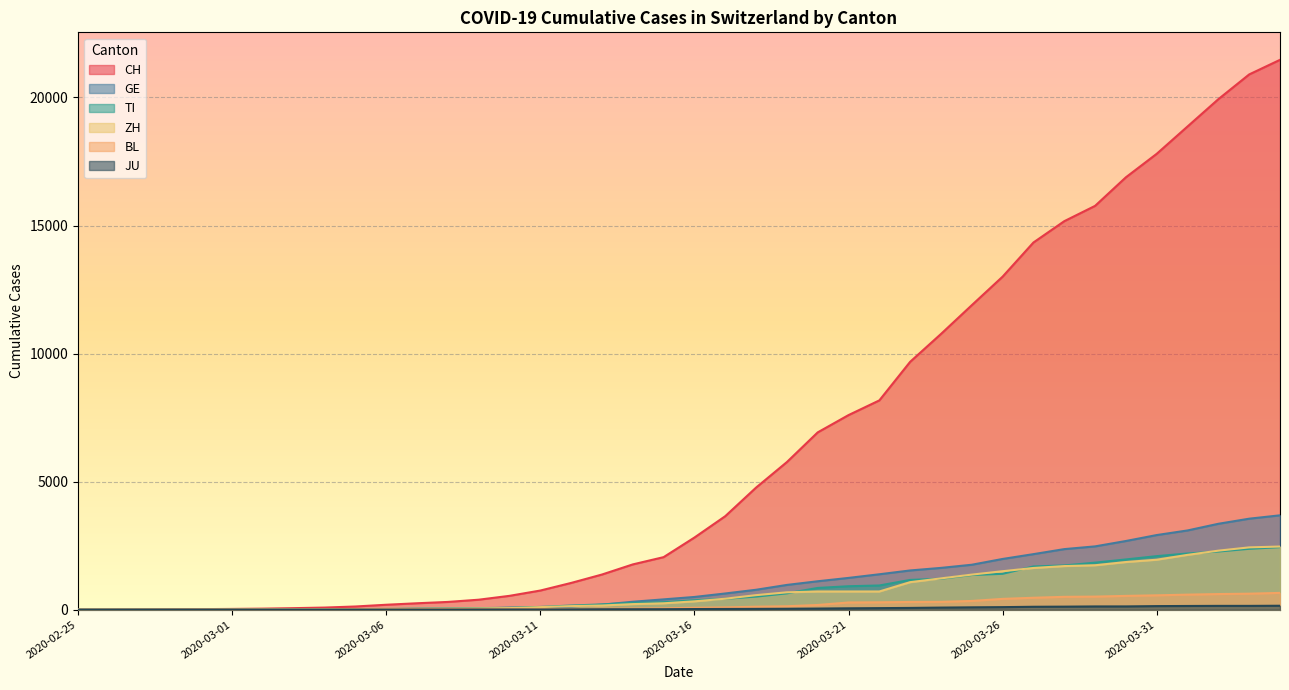

What is the difference between the maximum and second lowest values in the JU series?

154